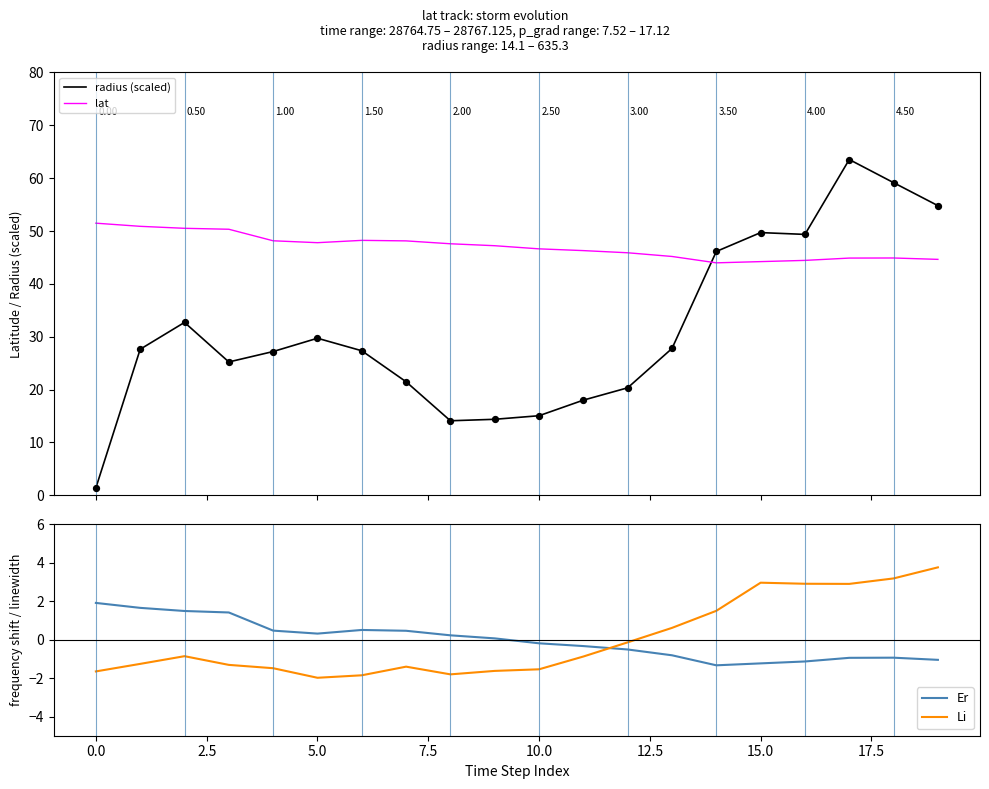

At how many categories does at least one series exceed 48?

12